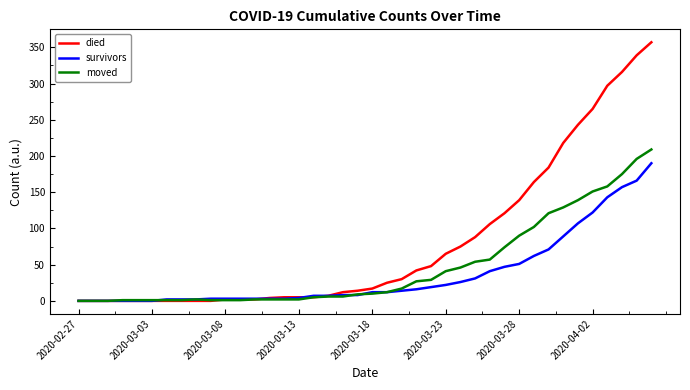

What is the highest value of the died series?

357